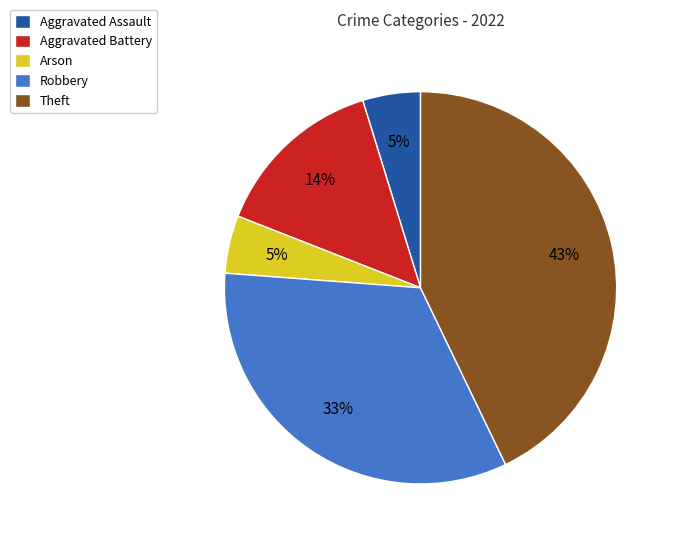

Which slice is the largest?

Theft